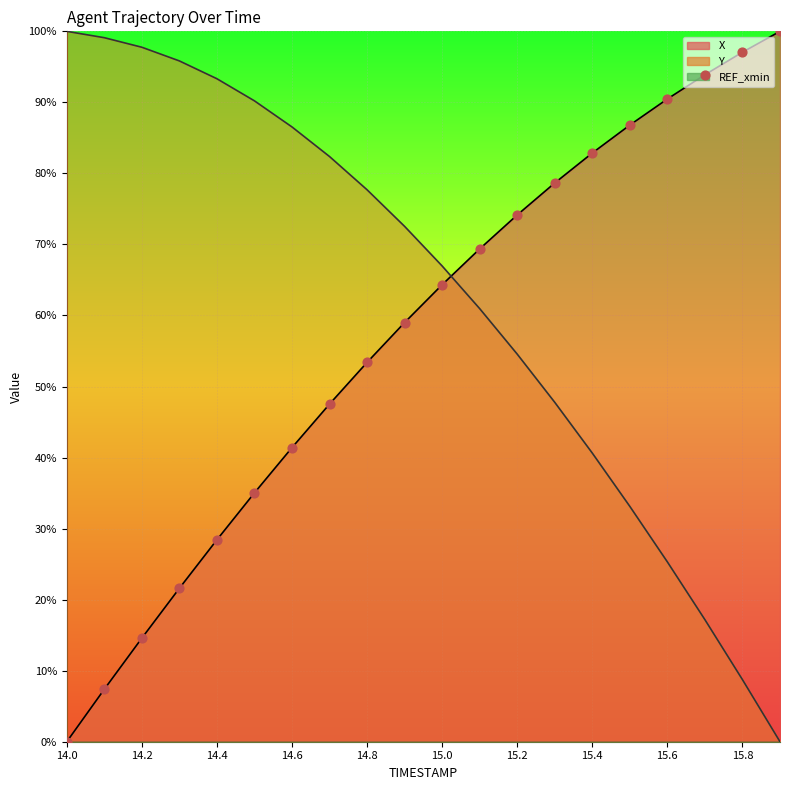

Which series has the largest Y range (max minus min)?

X